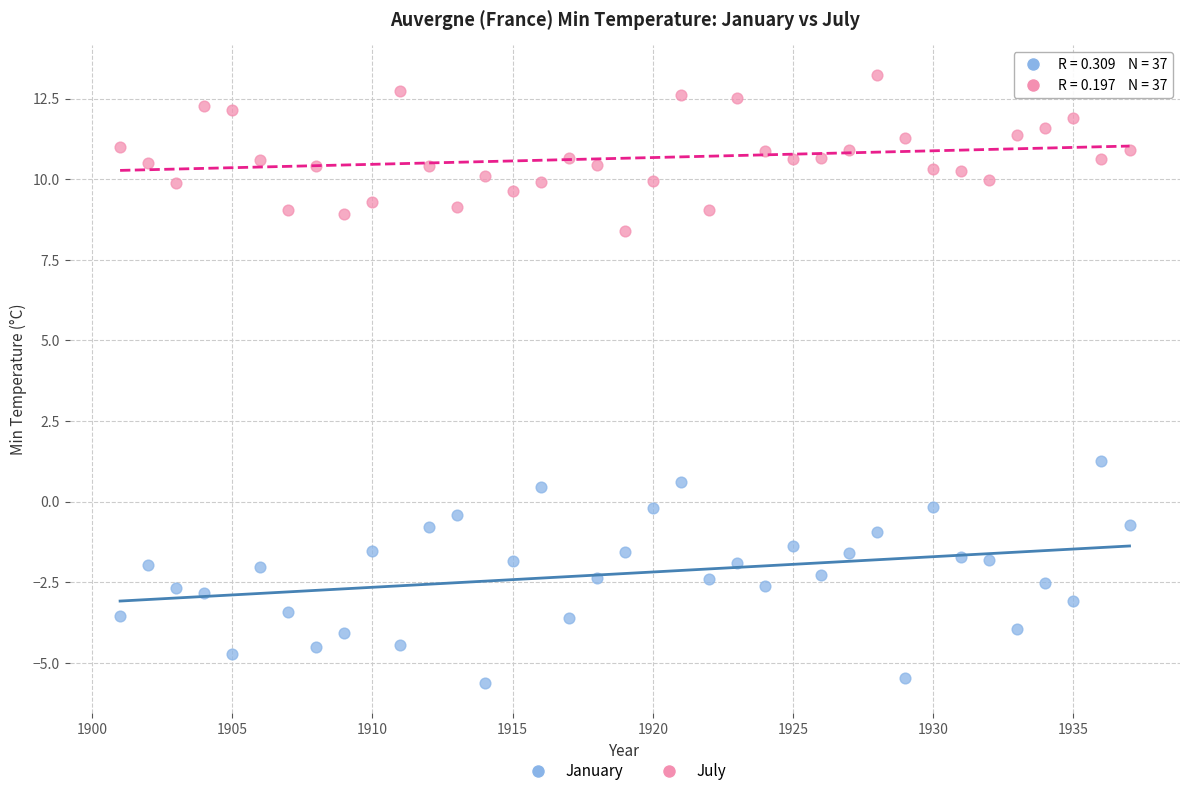

Across all series, what Y value is closest to 3?

1.3